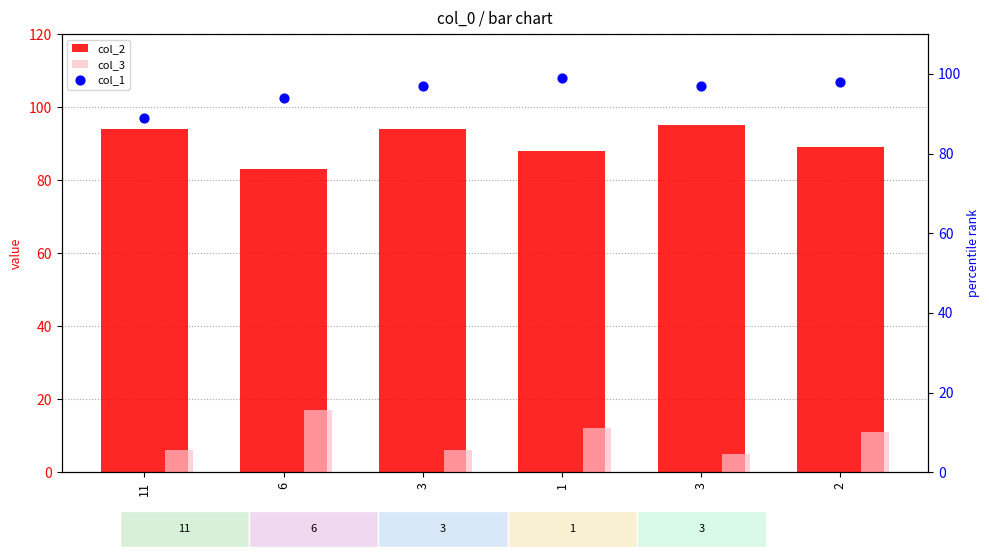

Is the value of col_2 at 3 greater than the value of col_1 at 11?

Yes